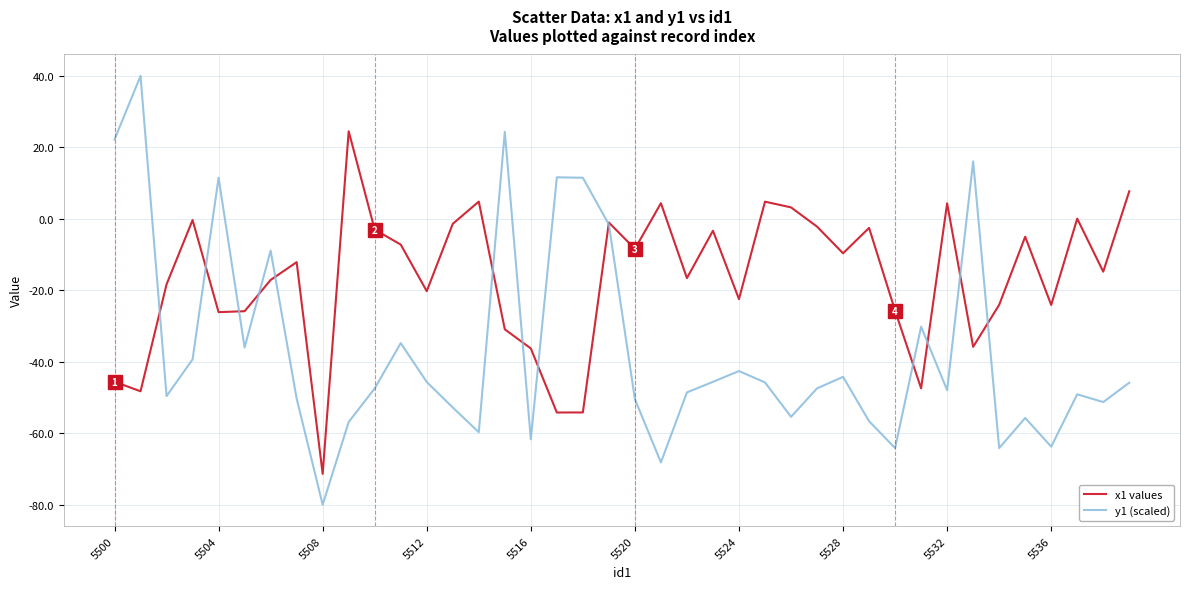

What is the maximum value for x1 values?

24.5